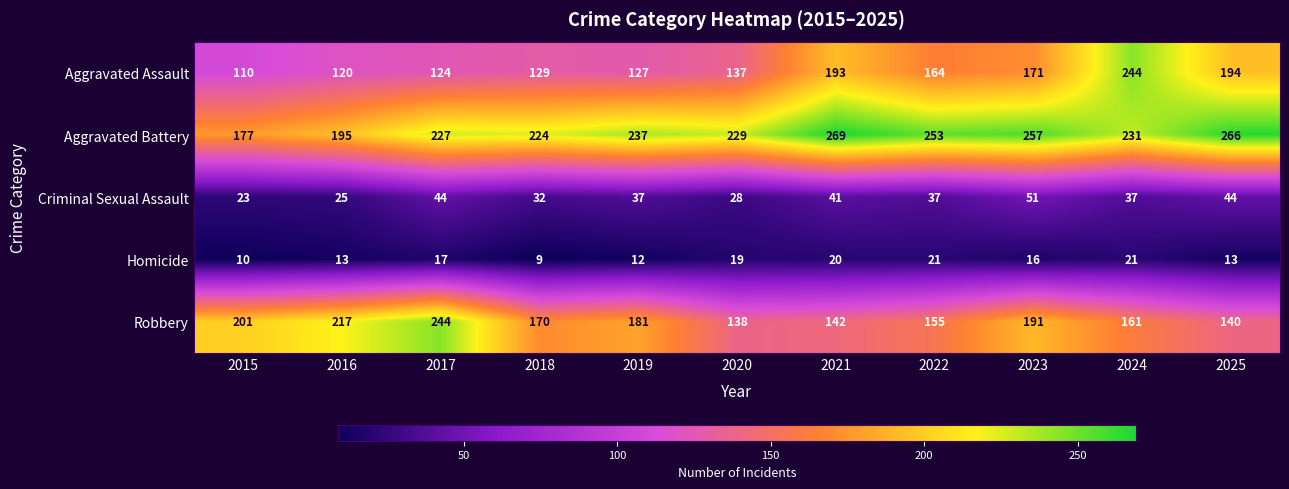

The Aggravated Battery series shows 153 at 2023. True or false?

False